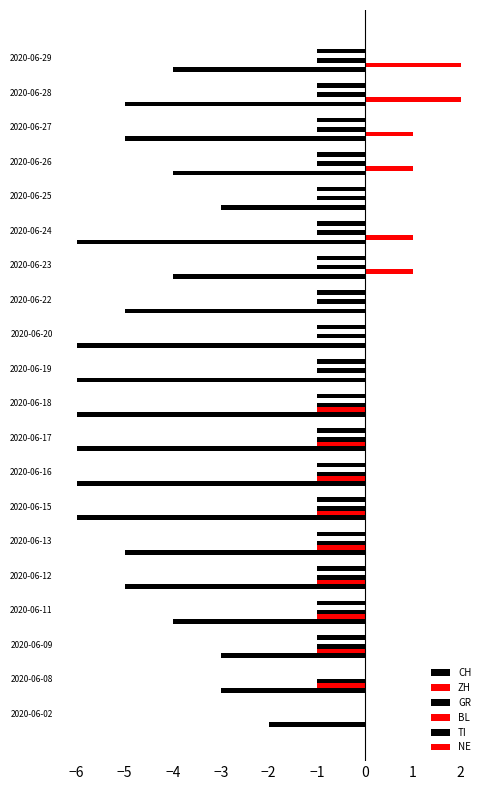

How many series are shown in this chart?

4